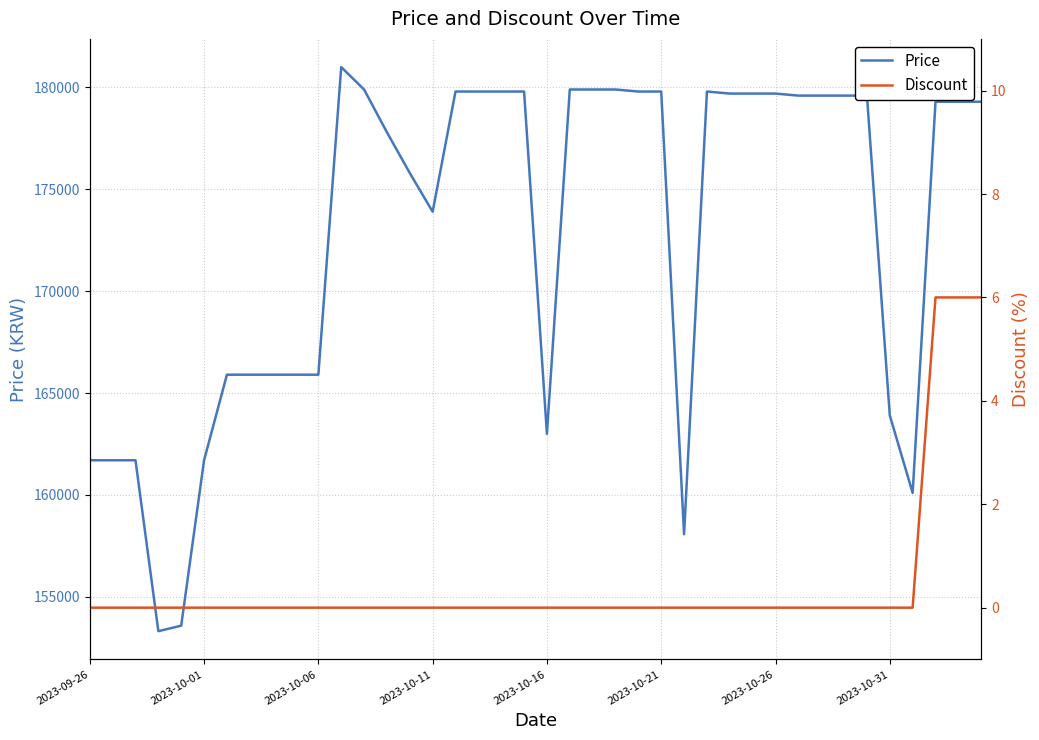

What is the average value of the Price series?

172759